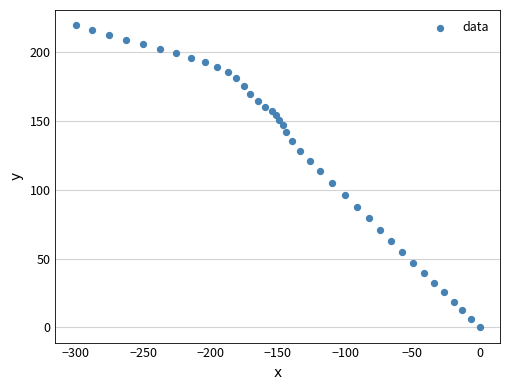

What is the range of X values (max minus min)?

300.1